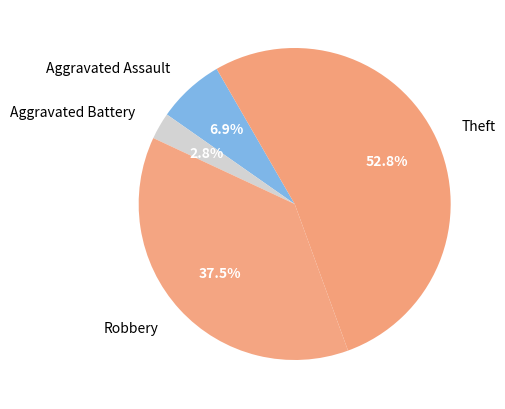

Between Aggravated Assault and Theft, which is larger?

Theft